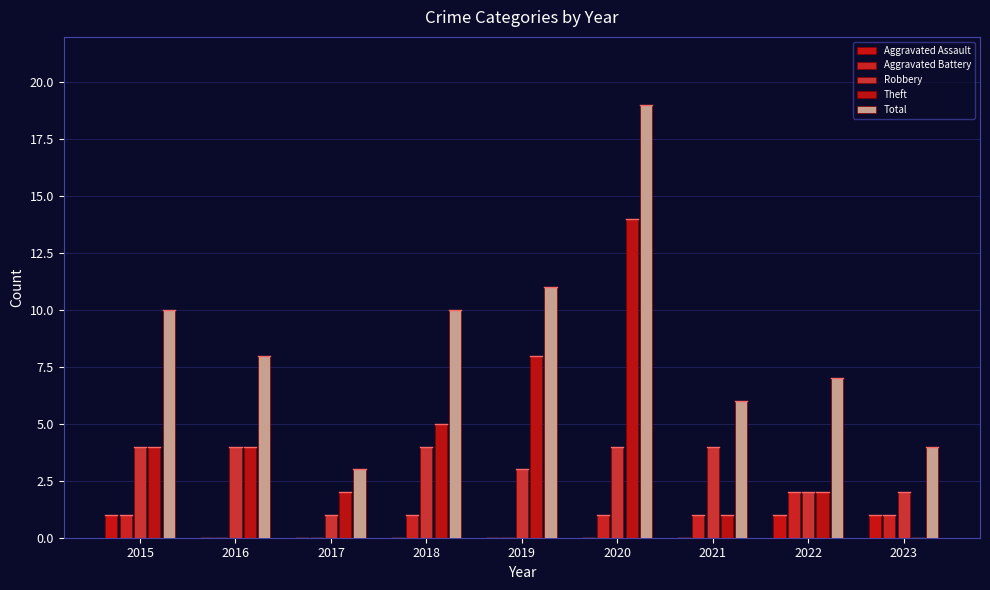

Are the bars horizontal?

No